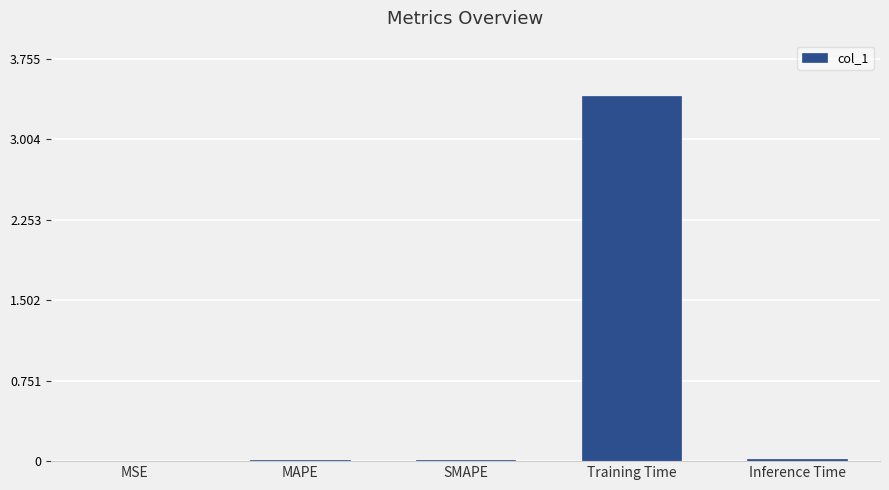

What is the sum of all values?

3.5